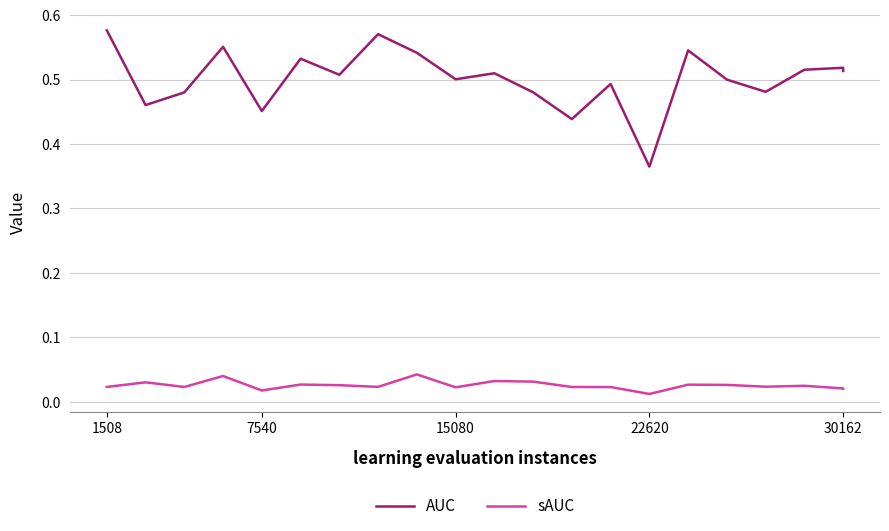

List the series in order of their peak value, lowest first.

sAUC, AUC